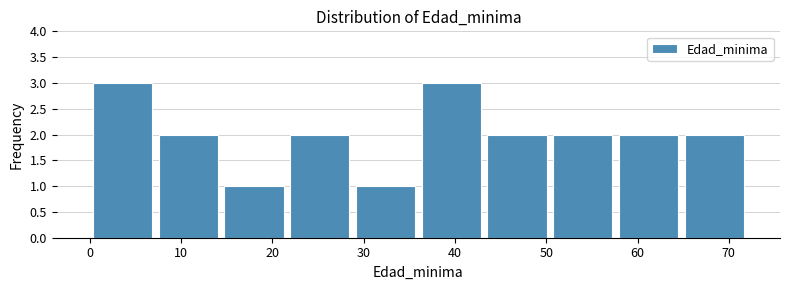

Reading left to right, transcribe this chart: for each bar, give the range it covers on the x-axis and its height. Neither the bar edges nor the heights are printed on the chart, so give them approximately, as read against the axes.

0.0 to 7.2: 3
7.2 to 14.4: 2
14.4 to 21.6: 1
21.6 to 28.8: 2
28.8 to 36.0: 1
36.0 to 43.2: 3
43.2 to 50.4: 2
50.4 to 57.6: 2
57.6 to 64.8: 2
64.8 to 72.0: 2